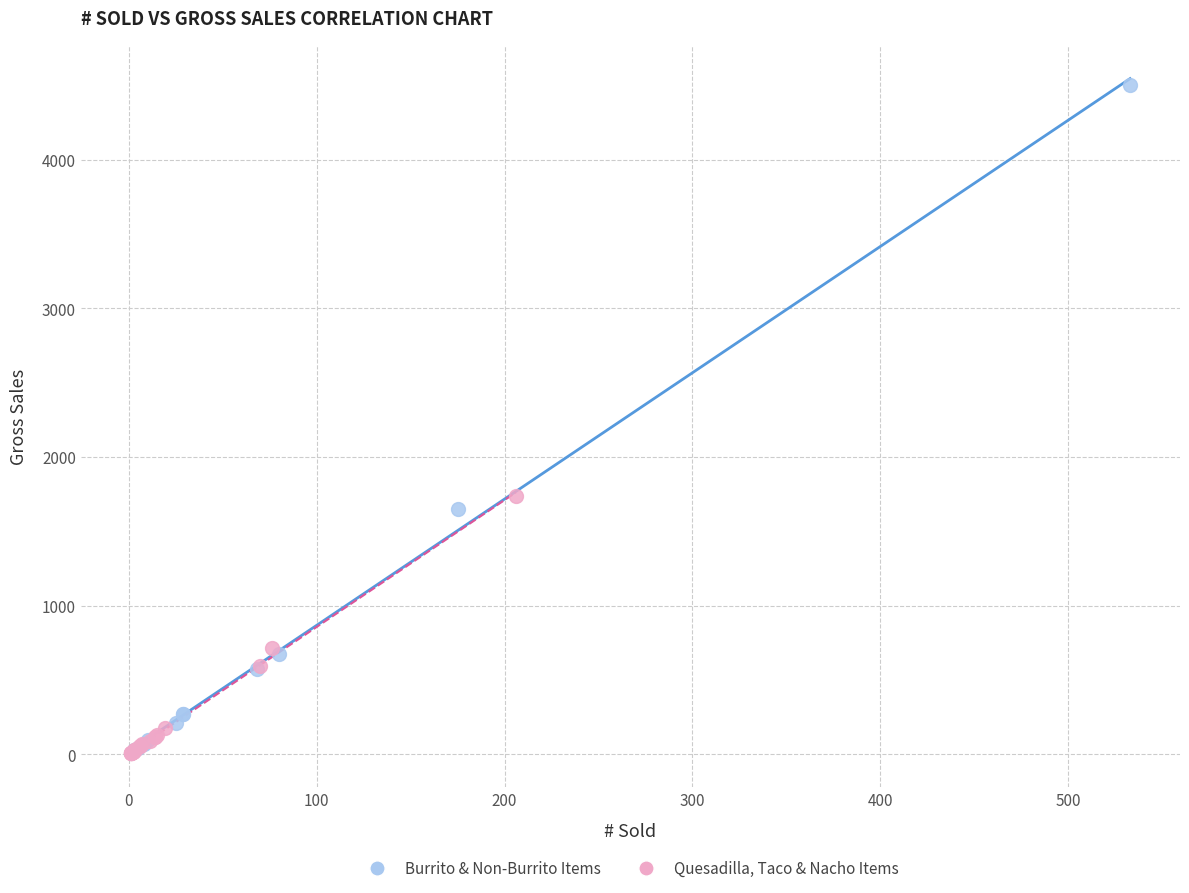

What are all the series names shown in the legend?

Burrito & Non-Burrito Items, Quesadilla, Taco & Nacho Items